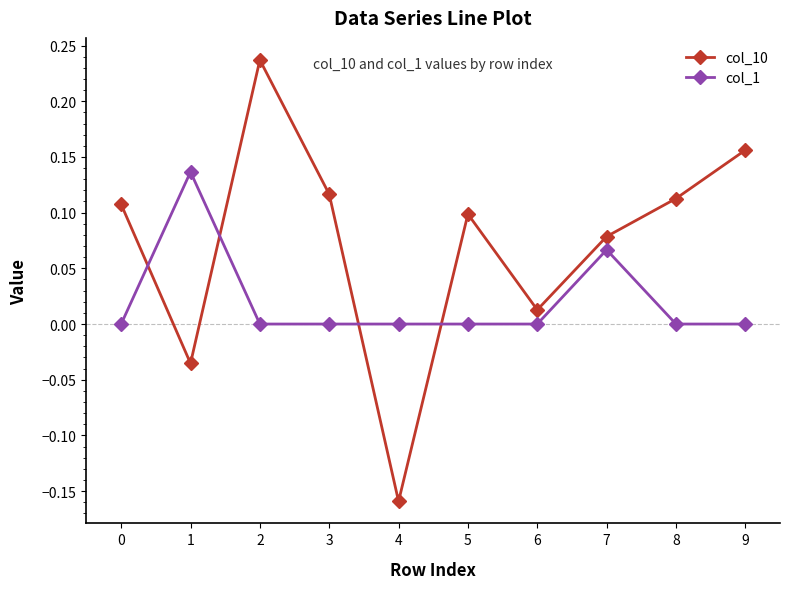

Between 5 and 6, which series saw the biggest shift?

col_10